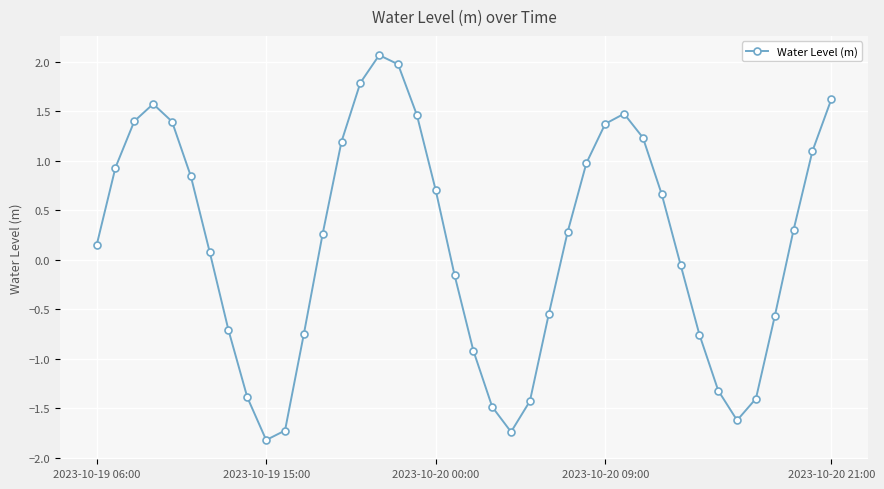

What is the difference between the maximum and minimum values?

3.9